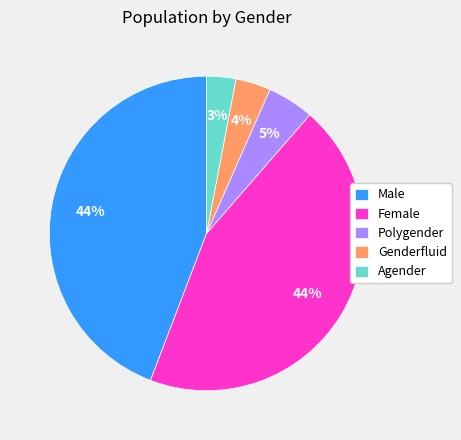

Which slice is the smallest?

Agender